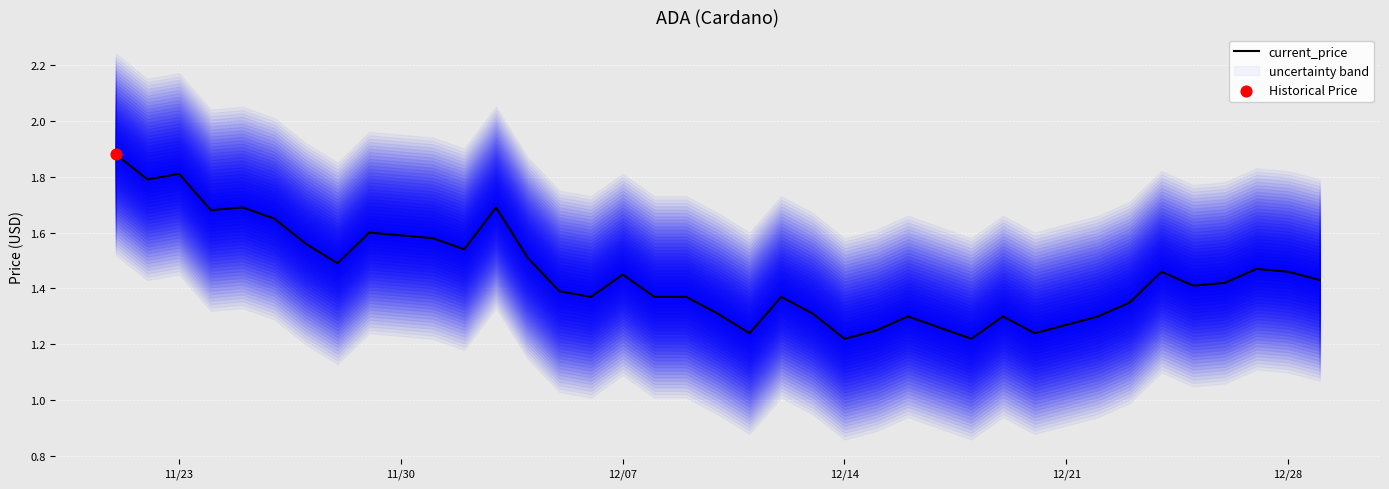

Is it true that current_price equals 0.6 at 12/28?

False